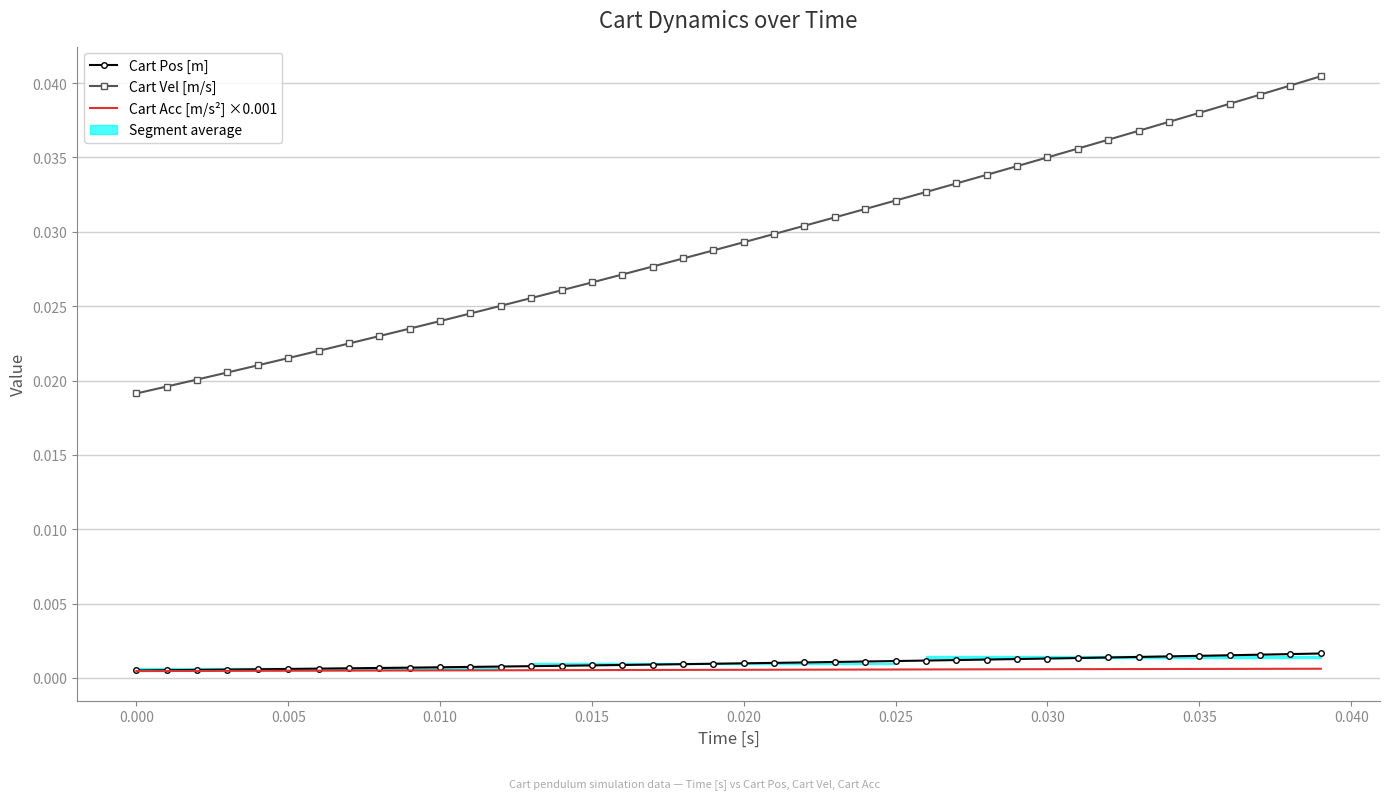

True or false: Cart Pos [m] and Cart Vel [m/s] cross at least once.

False